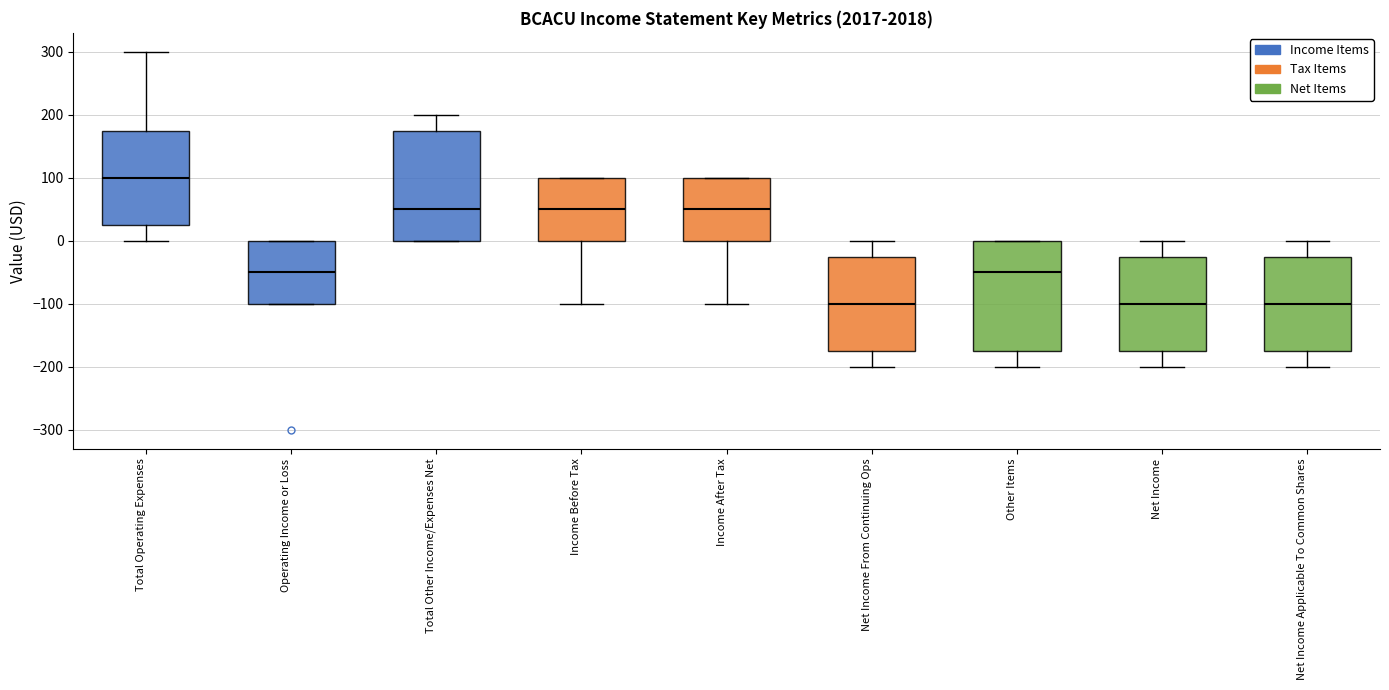

Where does the median line of the box for Net Income Applicable To Common Shares sit on the y-axis? The values are not printed on the chart, so give them approximately, as read against the axis.

-100